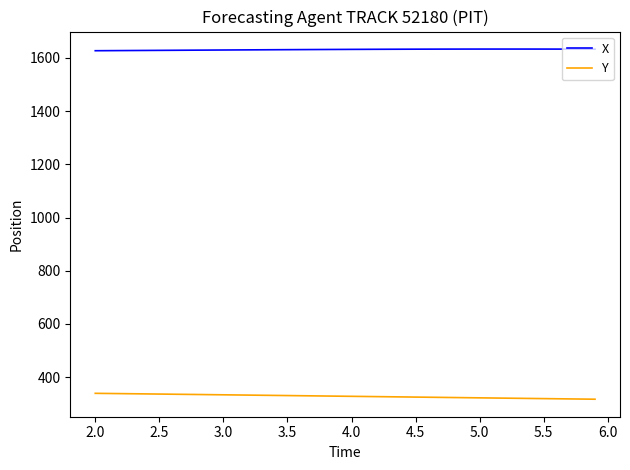

Which series has the largest total across all categories?

X